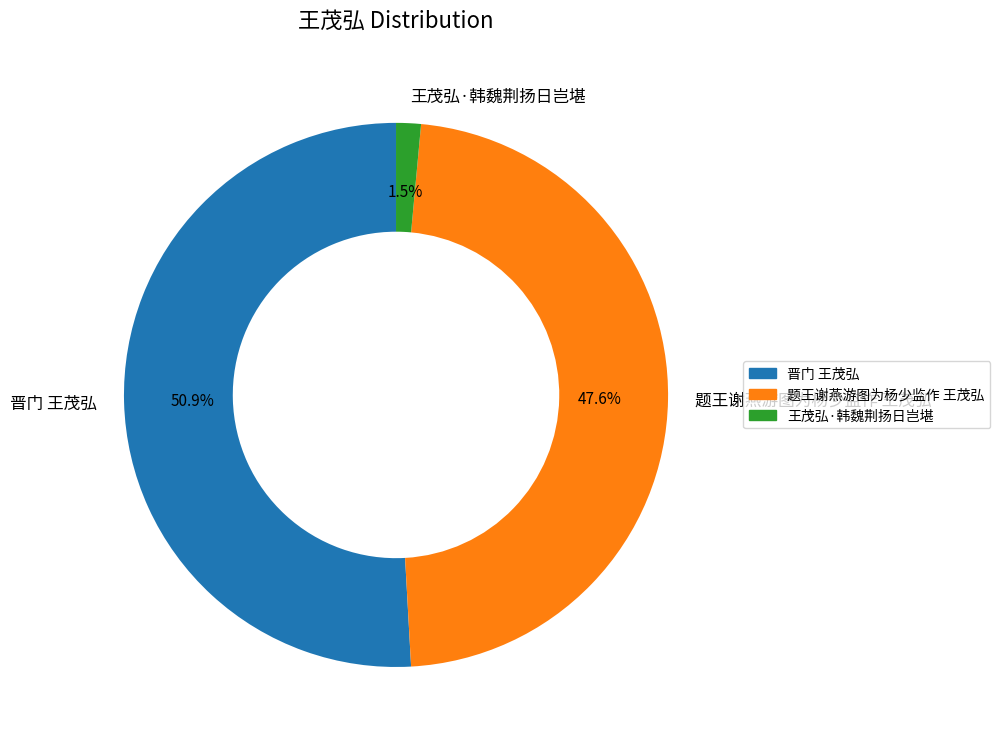

Does 晋门 王茂弘 account for over 50% of the chart?

Yes